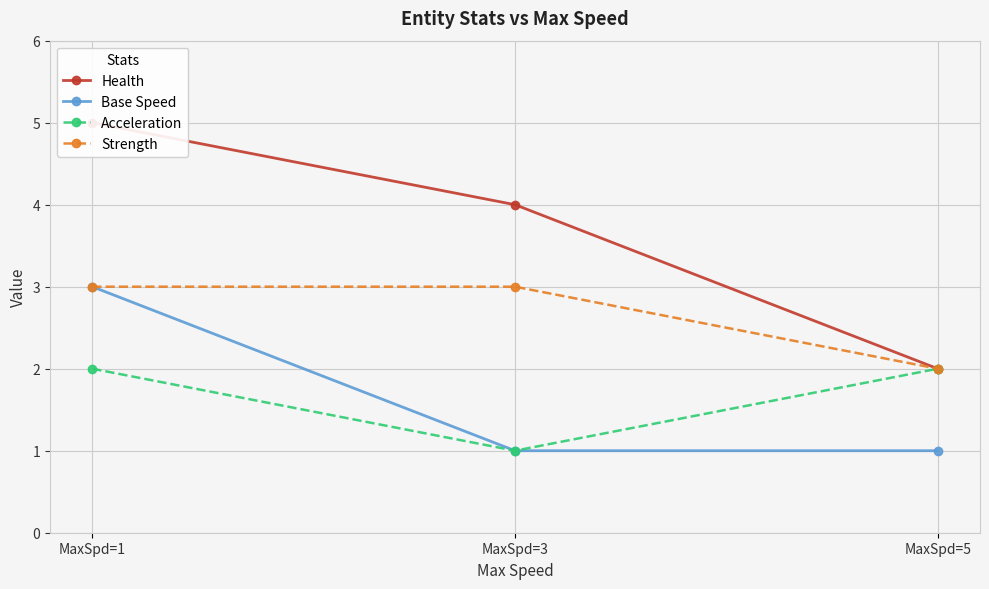

Is the value of Acceleration at MaxSpd=1 greater than the value of Strength at MaxSpd=5?

No